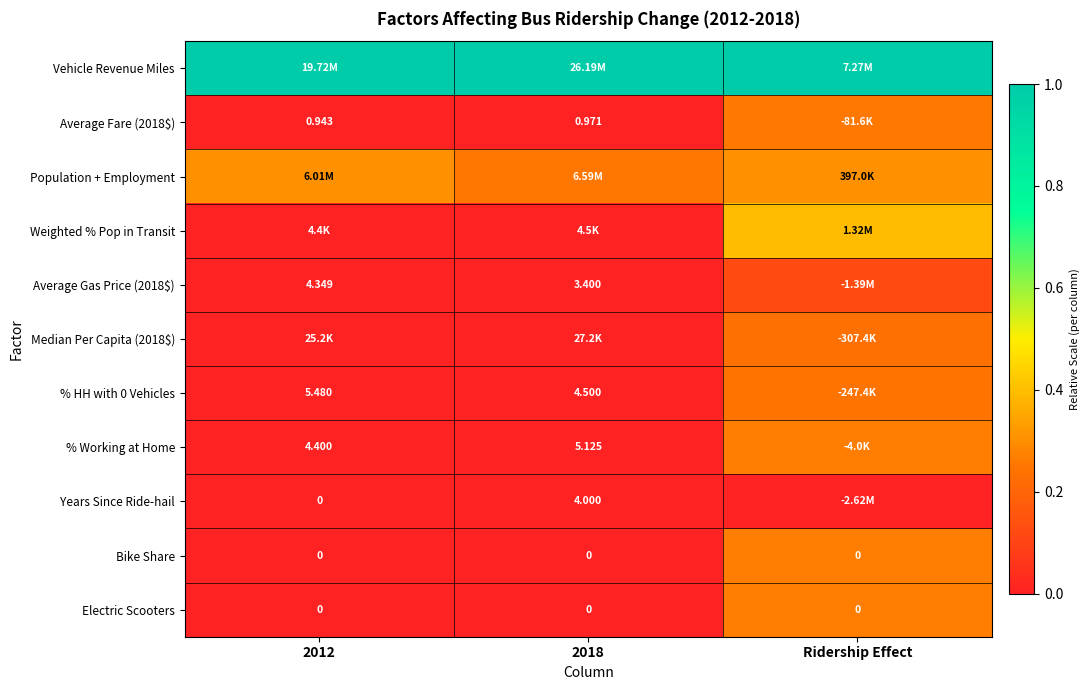

Is the value of Bike Share at Ridership Effect greater than the value of Years Since Ride-hail at 2018?

No